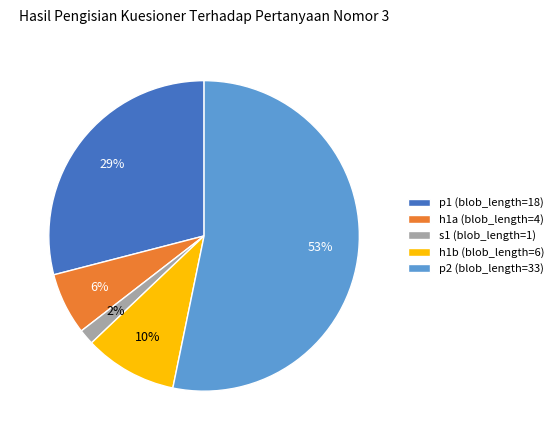

To the nearest percent, what is the average slice percentage?

20%